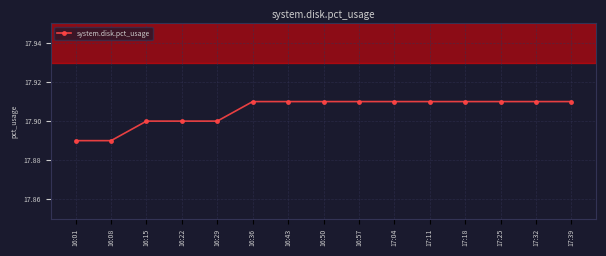

What is the sum of all values?

268.6